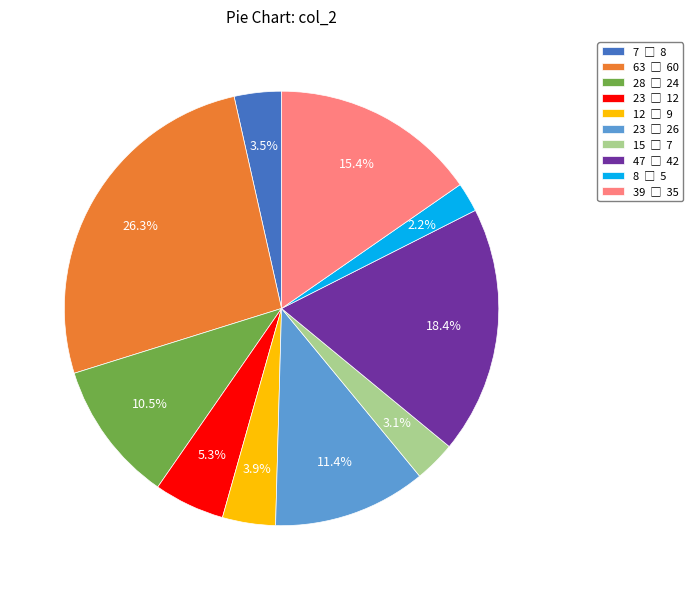

Is there any slice that represents more than half of the pie?

No